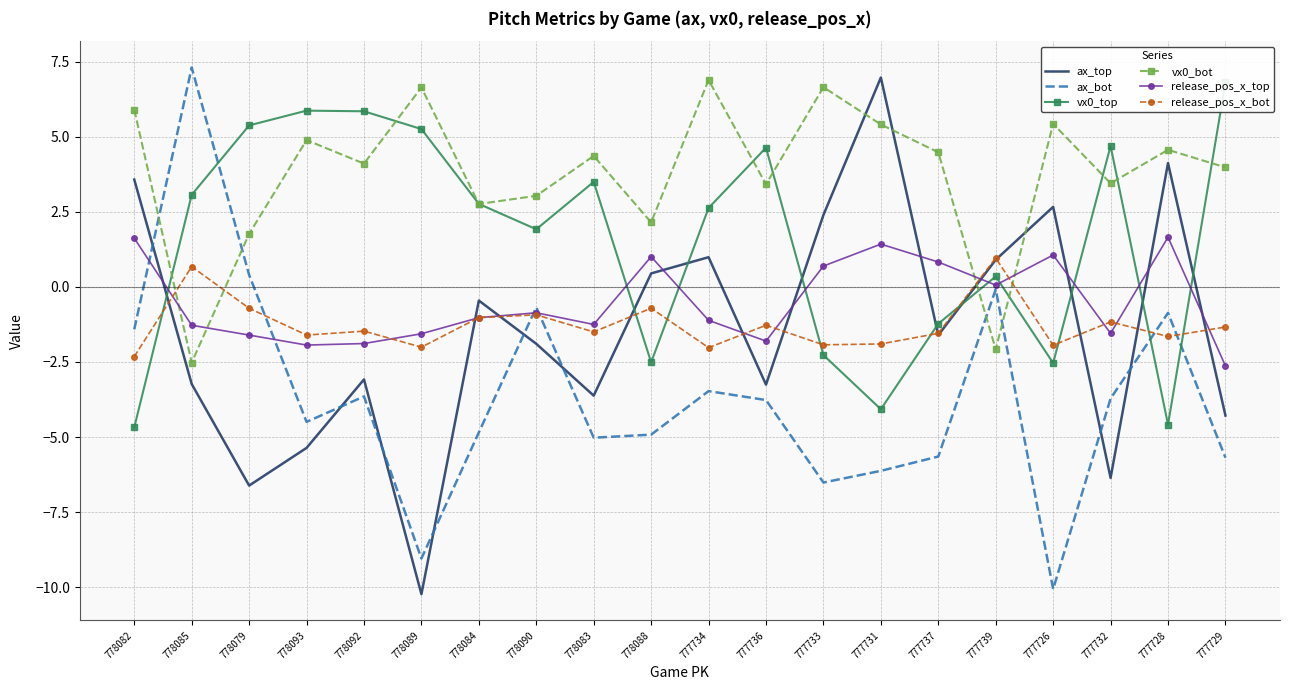

Where does the ax_top series first go above -1?

778082